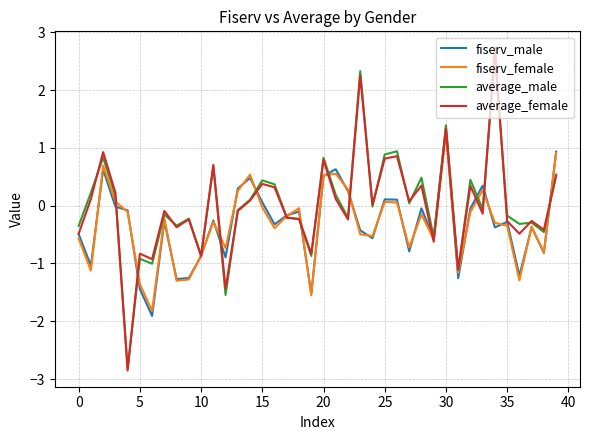

What is the lowest value of the average_male series?

-2.8